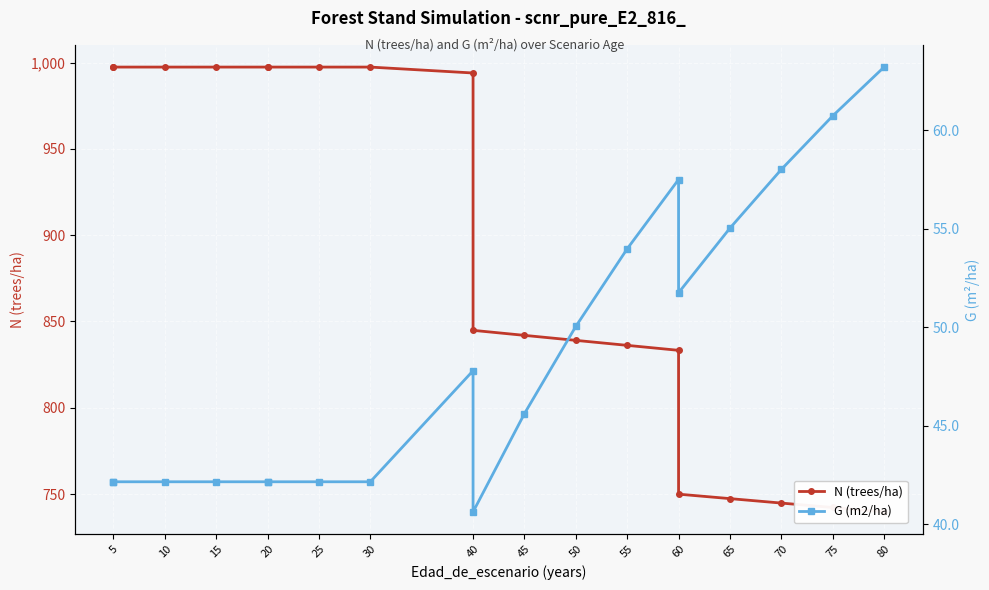

True or false: G (m2/ha) and N (trees/ha) cross at least once.

False